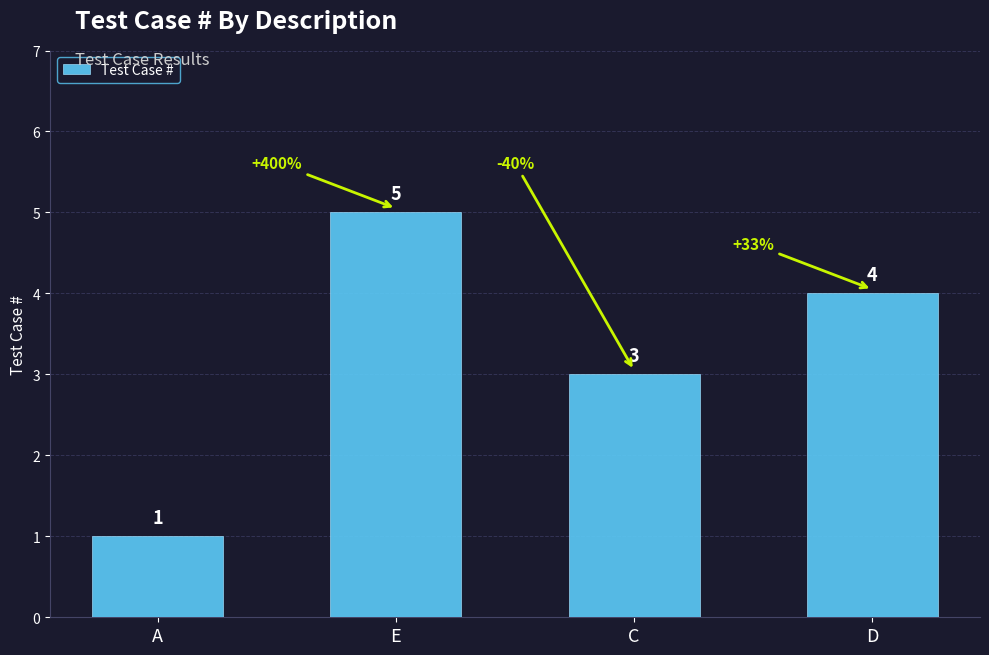

Where does the data first go above 4?

E